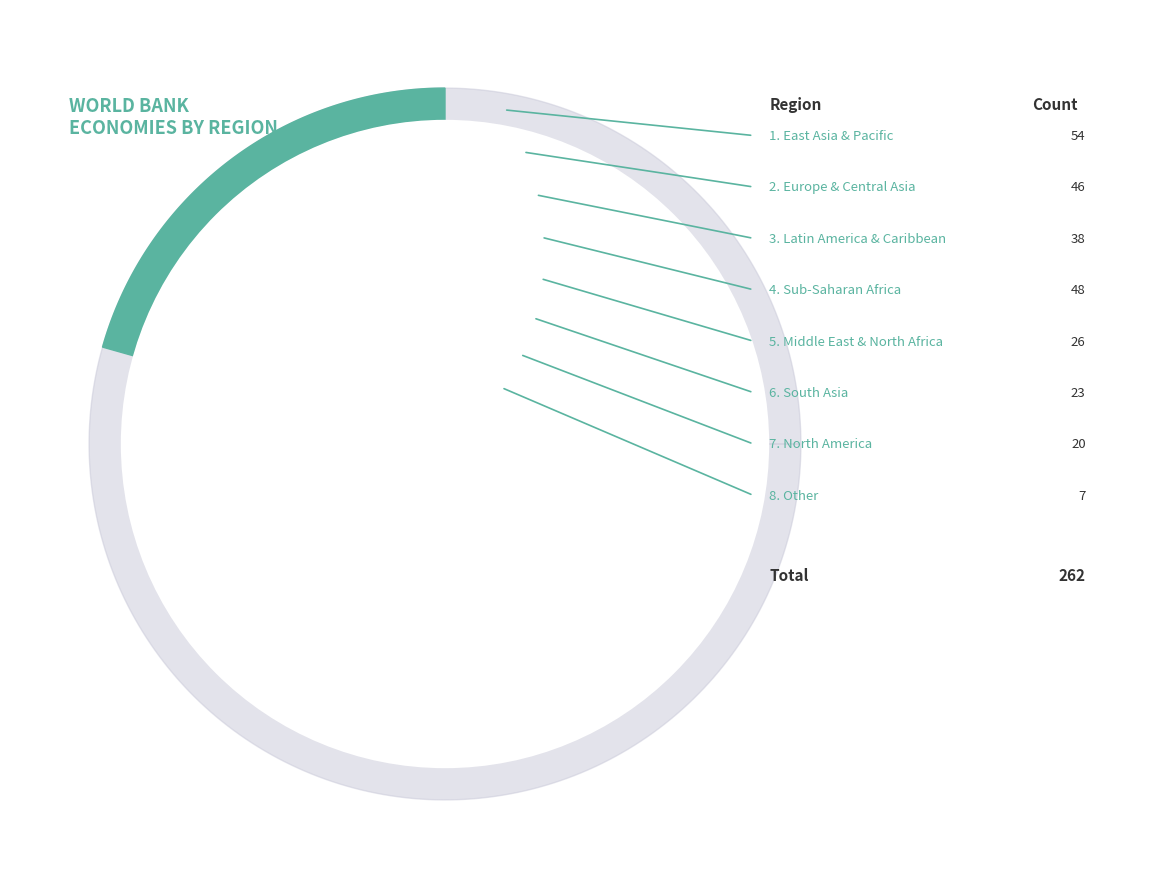

Count the number of slices in the pie.

8